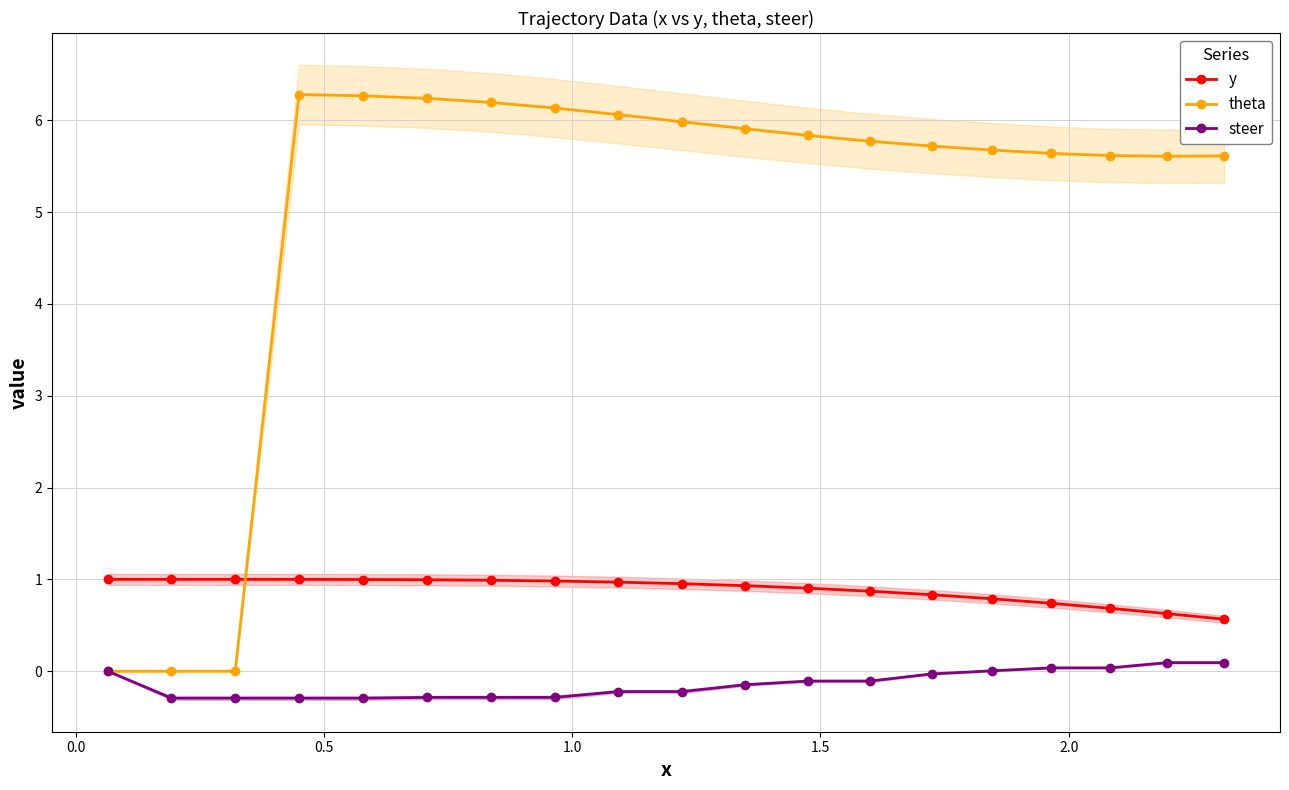

What is the lowest value of the y series?

0.6